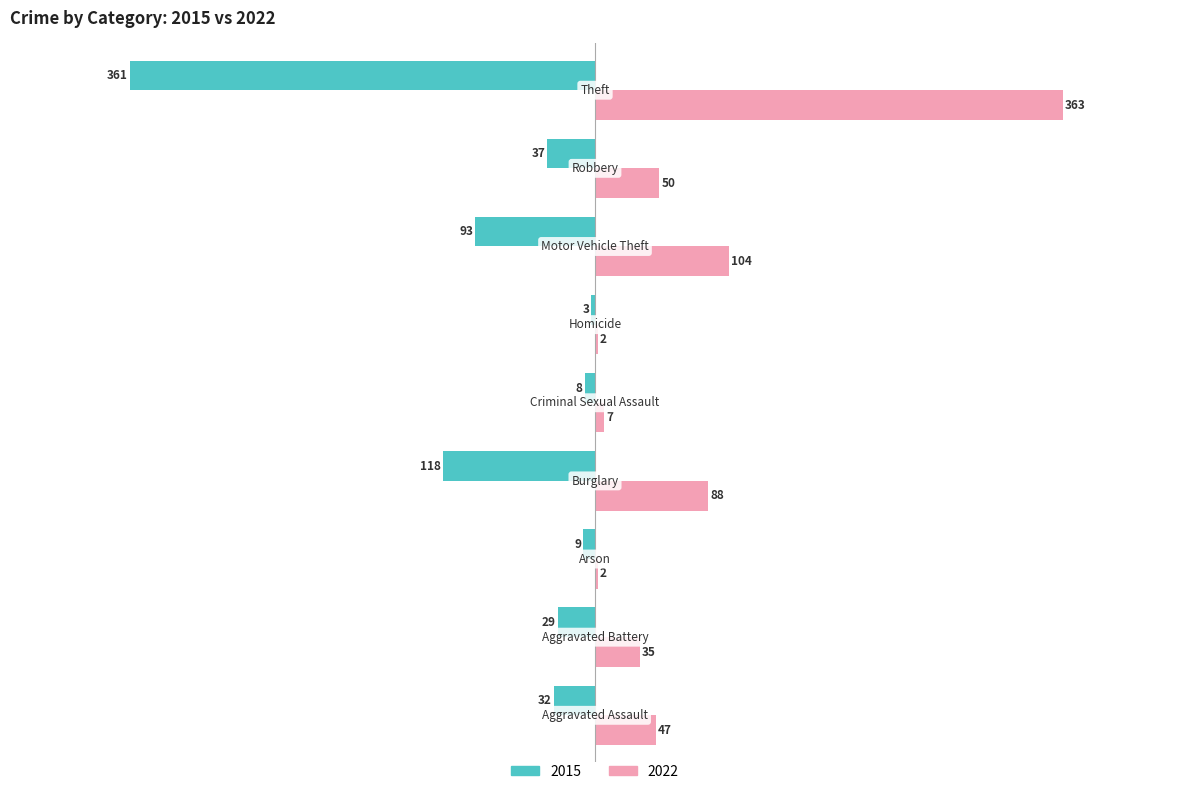

Which series has the largest range (max minus min)?

2022